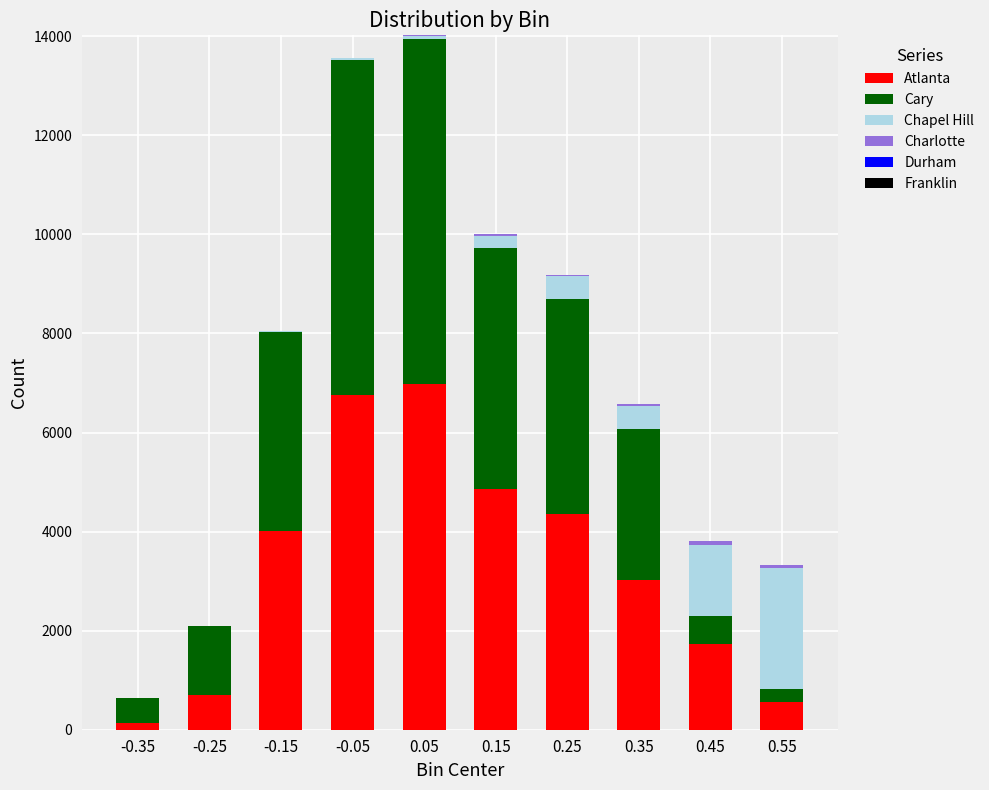

The value of Atlanta at -0.05 is 6763. True or false?

True